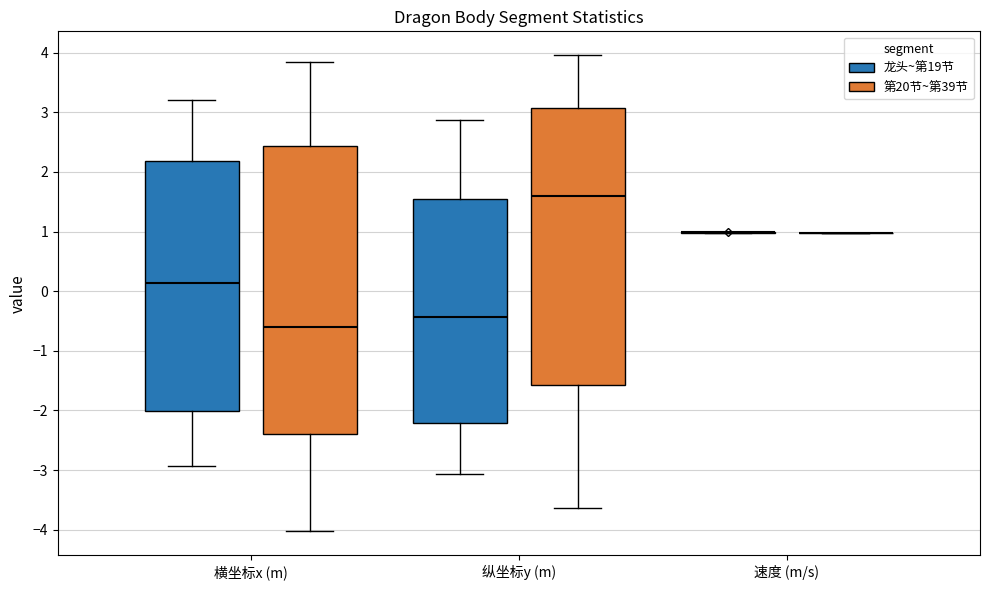

Which box is the tallest, from its lower edge to its upper edge?

横坐标x (m) (第20节~第39节)